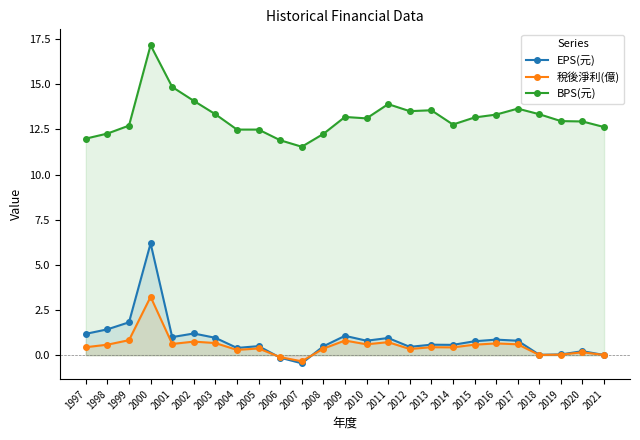

Reading left to right, extract all data points from this chart.

EPS(元): 1997=1.2	1998=1.4	1999=1.8	2000=6.2	2001=1.0	2002=1.2	2003=1.0	2004=0.4	2005=0.5	2006=-0.1	2007=-0.5	2008=0.5	2009=1.1	2010=0.8	2011=0.9	2012=0.5	2013=0.6	2014=0.6	2015=0.8	2016=0.9	2017=0.8	2018=0.0	2019=0.0	2020=0.2	2021=0.0
稅後淨利(億): 1997=0.4	1998=0.6	1999=0.8	2000=3.2	2001=0.6	2002=0.8	2003=0.7	2004=0.3	2005=0.4	2006=-0.1	2007=-0.3	2008=0.4	2009=0.8	2010=0.6	2011=0.7	2012=0.3	2013=0.4	2014=0.4	2015=0.6	2016=0.7	2017=0.6	2018=0.0	2019=0.0	2020=0.2	2021=0.0
BPS(元): 1997=12.0	1998=12.3	1999=12.7	2000=17.2	2001=14.8	2002=14.1	2003=13.3	2004=12.5	2005=12.5	2006=11.9	2007=11.5	2008=12.2	2009=13.2	2010=13.1	2011=13.9	2012=13.5	2013=13.6	2014=12.8	2015=13.2	2016=13.3	2017=13.7	2018=13.3	2019=13.0	2020=12.9	2021=12.6